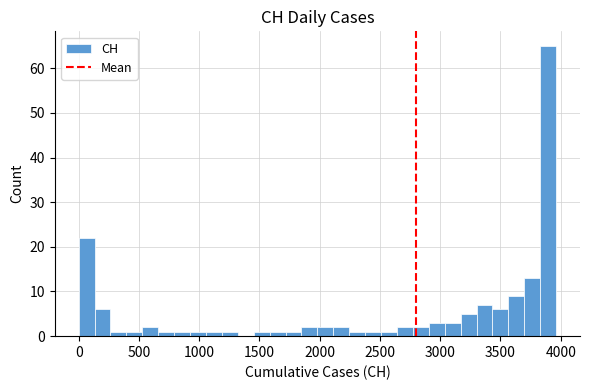

Around what value on the x-axis is the tallest bar? Give the approximate position of its centre, as read against the axis.

3900